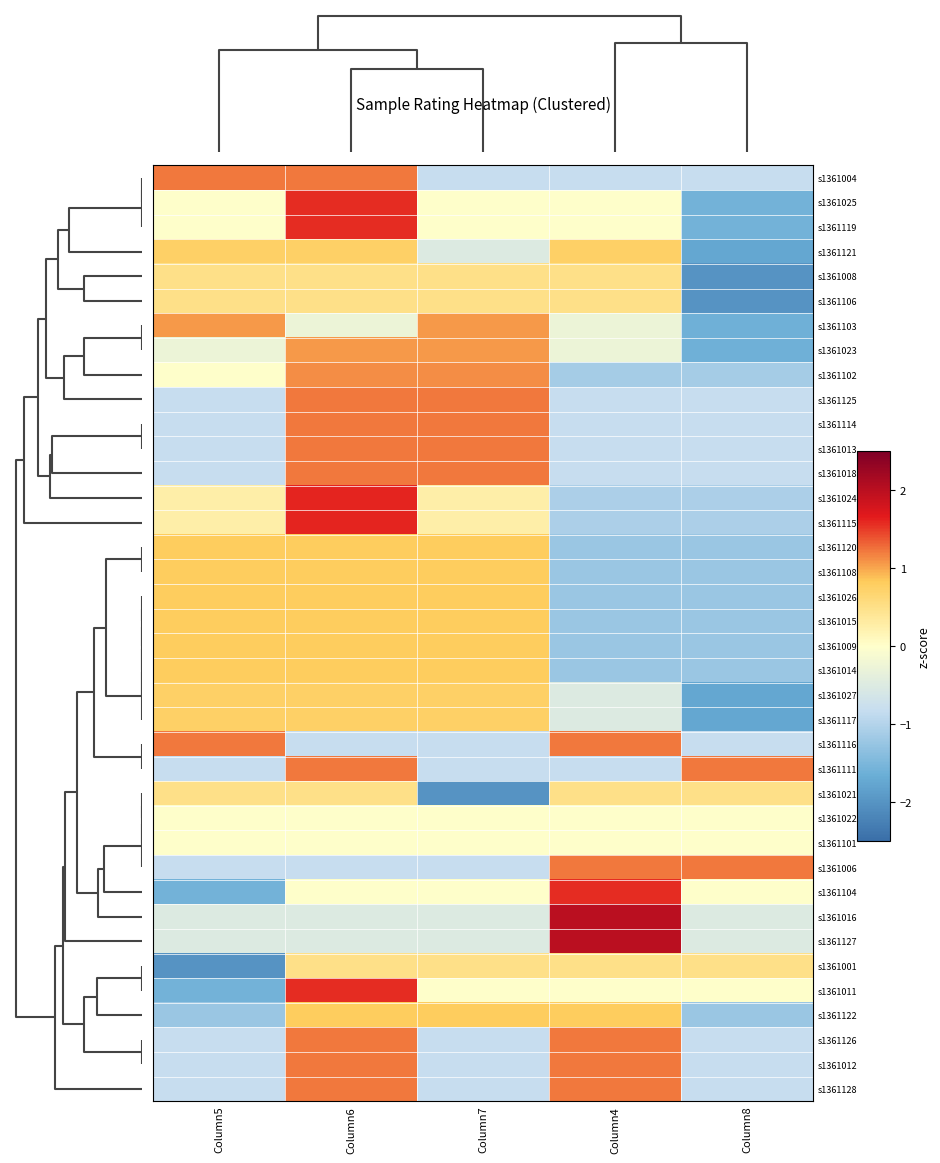

Reading left to right, what are all the values shown in this chart?

s1361004: Column5=1.2	Column6=1.2	Column7=-0.8	Column4=-0.8	Column8=-0.8
s1361025: Column5=0.0	Column6=1.6	Column7=0.0	Column4=0.0	Column8=-1.6
s1361119: Column5=0.0	Column6=1.6	Column7=0.0	Column4=0.0	Column8=-1.6
s1361121: Column5=0.7	Column6=0.7	Column7=-0.5	Column4=0.7	Column8=-1.7
s1361008: Column5=0.5	Column6=0.5	Column7=0.5	Column4=0.5	Column8=-2.0
s1361106: Column5=0.5	Column6=0.5	Column7=0.5	Column4=0.5	Column8=-2.0
s1361103: Column5=1.1	Column6=-0.3	Column7=1.1	Column4=-0.3	Column8=-1.6
s1361023: Column5=-0.3	Column6=1.1	Column7=1.1	Column4=-0.3	Column8=-1.6
s1361102: Column5=0.0	Column6=1.1	Column7=1.1	Column4=-1.1	Column8=-1.1
s1361125: Column5=-0.8	Column6=1.2	Column7=1.2	Column4=-0.8	Column8=-0.8
s1361114: Column5=-0.8	Column6=1.2	Column7=1.2	Column4=-0.8	Column8=-0.8
s1361013: Column5=-0.8	Column6=1.2	Column7=1.2	Column4=-0.8	Column8=-0.8
s1361018: Column5=-0.8	Column6=1.2	Column7=1.2	Column4=-0.8	Column8=-0.8
s1361024: Column5=0.3	Column6=1.6	Column7=0.3	Column4=-1.1	Column8=-1.1
s1361115: Column5=0.3	Column6=1.6	Column7=0.3	Column4=-1.1	Column8=-1.1
s1361120: Column5=0.8	Column6=0.8	Column7=0.8	Column4=-1.2	Column8=-1.2
s1361108: Column5=0.8	Column6=0.8	Column7=0.8	Column4=-1.2	Column8=-1.2
s1361026: Column5=0.8	Column6=0.8	Column7=0.8	Column4=-1.2	Column8=-1.2
s1361015: Column5=0.8	Column6=0.8	Column7=0.8	Column4=-1.2	Column8=-1.2
s1361009: Column5=0.8	Column6=0.8	Column7=0.8	Column4=-1.2	Column8=-1.2
s1361014: Column5=0.8	Column6=0.8	Column7=0.8	Column4=-1.2	Column8=-1.2
s1361027: Column5=0.7	Column6=0.7	Column7=0.7	Column4=-0.5	Column8=-1.7
s1361117: Column5=0.7	Column6=0.7	Column7=0.7	Column4=-0.5	Column8=-1.7
s1361116: Column5=1.2	Column6=-0.8	Column7=-0.8	Column4=1.2	Column8=-0.8
s1361111: Column5=-0.8	Column6=1.2	Column7=-0.8	Column4=-0.8	Column8=1.2
s1361021: Column5=0.5	Column6=0.5	Column7=-2.0	Column4=0.5	Column8=0.5
s1361022: Column5=0.0	Column6=0.0	Column7=0.0	Column4=0.0	Column8=0.0
s1361101: Column5=0.0	Column6=0.0	Column7=0.0	Column4=0.0	Column8=0.0
s1361006: Column5=-0.8	Column6=-0.8	Column7=-0.8	Column4=1.2	Column8=1.2
s1361104: Column5=-1.6	Column6=0.0	Column7=0.0	Column4=1.6	Column8=0.0
s1361016: Column5=-0.5	Column6=-0.5	Column7=-0.5	Column4=2.0	Column8=-0.5
s1361127: Column5=-0.5	Column6=-0.5	Column7=-0.5	Column4=2.0	Column8=-0.5
s1361001: Column5=-2.0	Column6=0.5	Column7=0.5	Column4=0.5	Column8=0.5
s1361011: Column5=-1.6	Column6=1.6	Column7=0.0	Column4=0.0	Column8=0.0
s1361122: Column5=-1.2	Column6=0.8	Column7=0.8	Column4=0.8	Column8=-1.2
s1361126: Column5=-0.8	Column6=1.2	Column7=-0.8	Column4=1.2	Column8=-0.8
s1361012: Column5=-0.8	Column6=1.2	Column7=-0.8	Column4=1.2	Column8=-0.8
s1361128: Column5=-0.8	Column6=1.2	Column7=-0.8	Column4=1.2	Column8=-0.8